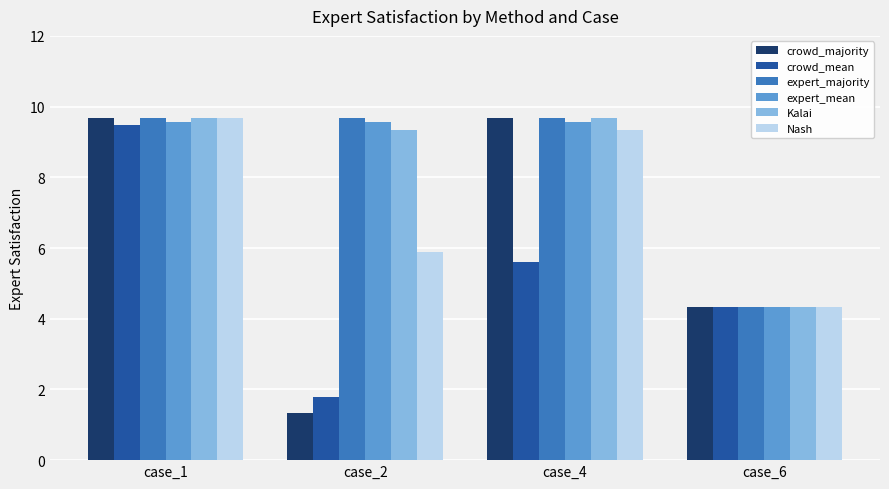

Read the expert_majority value at case_4.

9.7